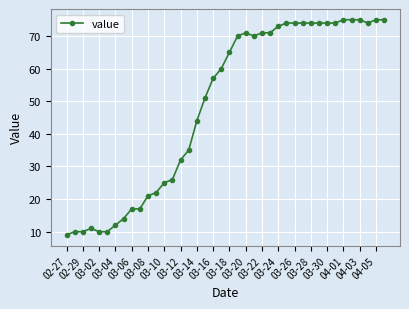

What is the sum of all values?

1951